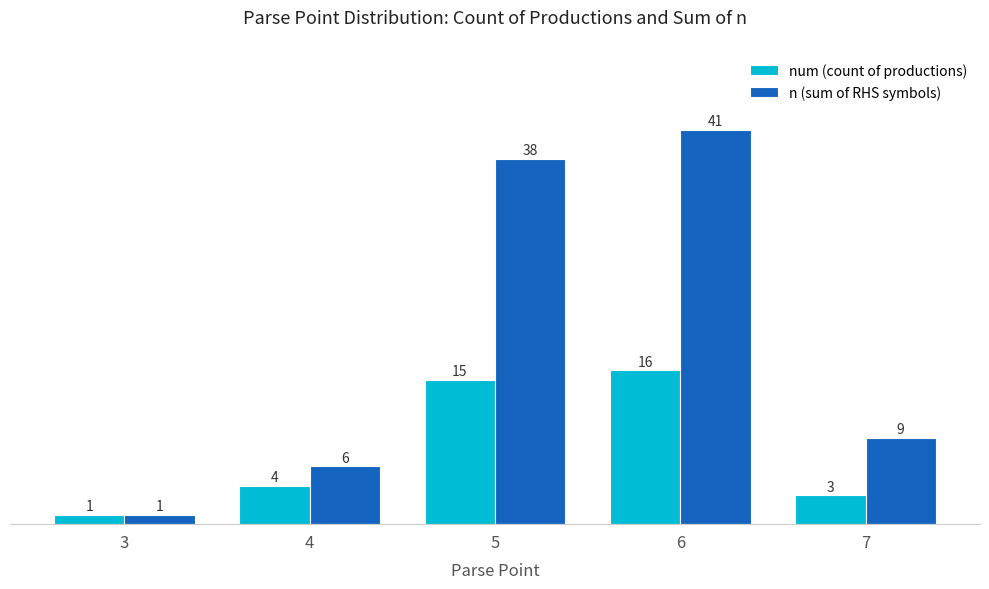

What is the lowest value of the n (sum of RHS symbols) series?

1